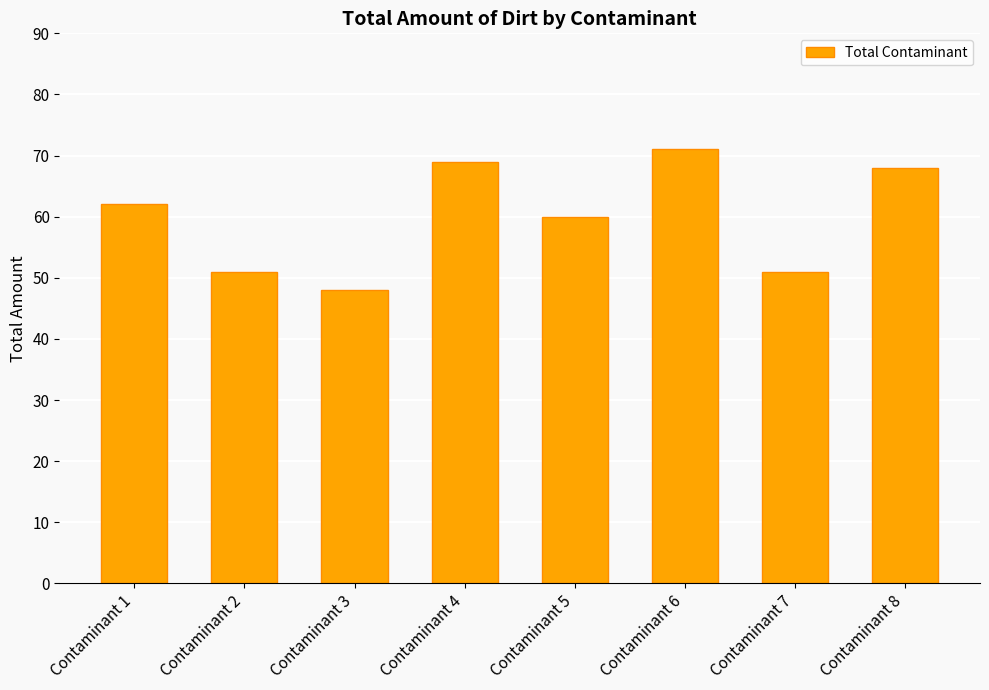

At which category does the chart reach its minimum across all series?

Contaminant 3